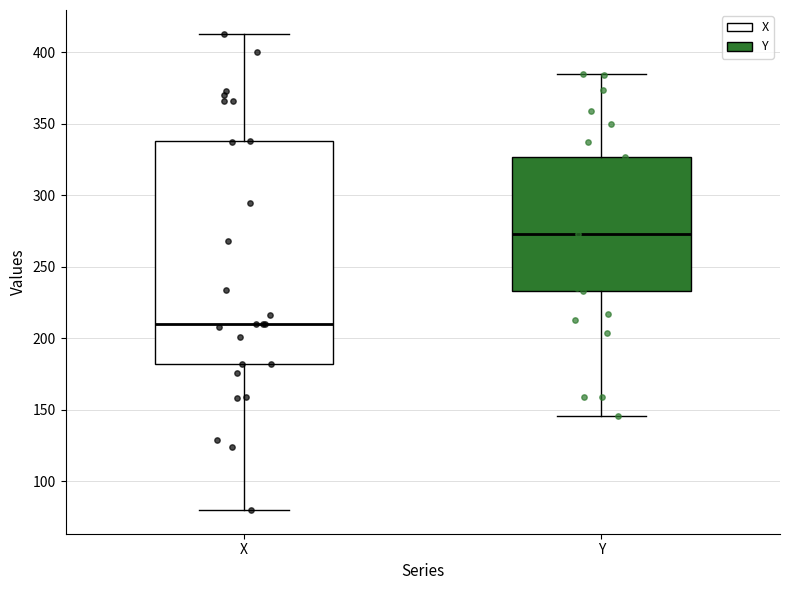

Where is the lower edge of the box for Y on the y-axis? The values are not printed on the chart, so give them approximately, as read against the axis.

235